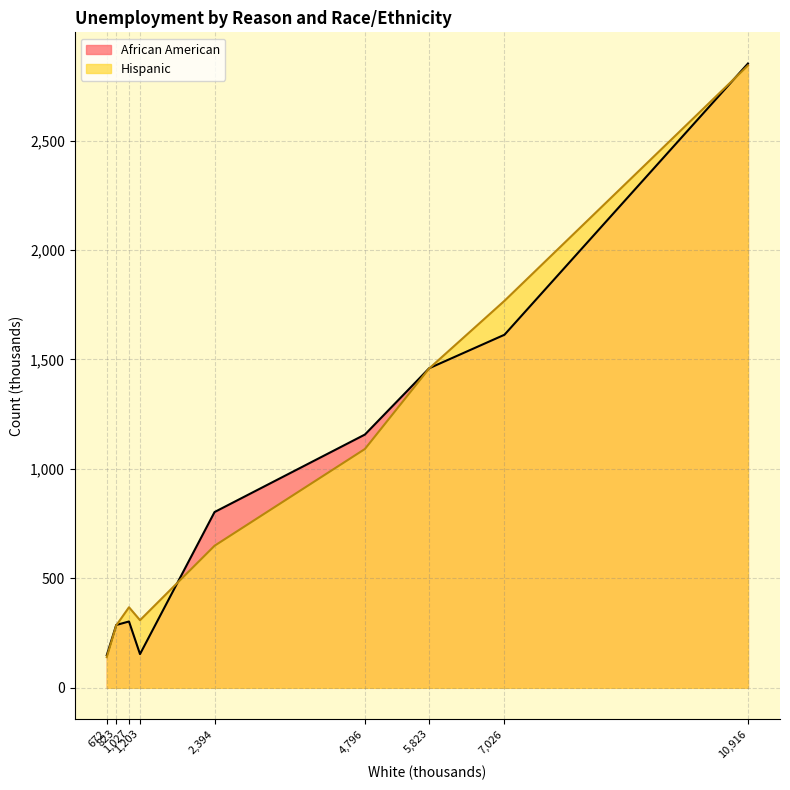

True or false: African American has a value of 415 at Permanent job losers.

False